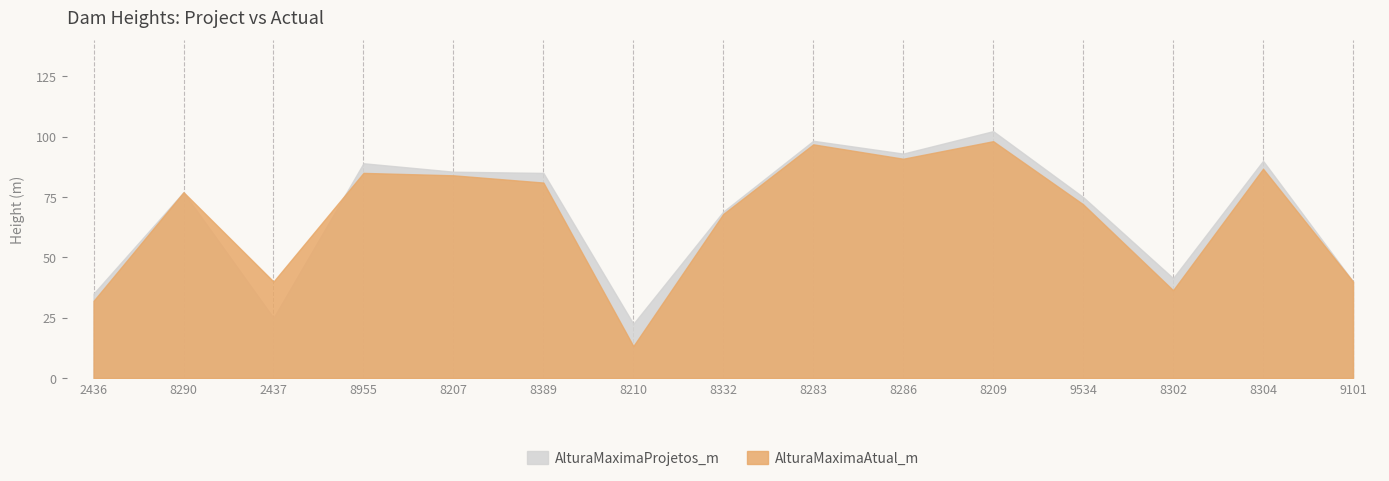

Reading left to right, transcribe all the data shown in this chart.

AlturaMaximaProjetos_m: 35.0	77.0	25.0	89.0	85.5	85.0	22.5	69.0	98.3	93.0	102.3	75.0	41.4	90.0	40.0
AlturaMaximaAtual_m: 32.0	77.0	40.0	85.0	84.0	81.0	13.3	68.0	96.8	90.9	98.1	72.0	36.4	86.7	40.0